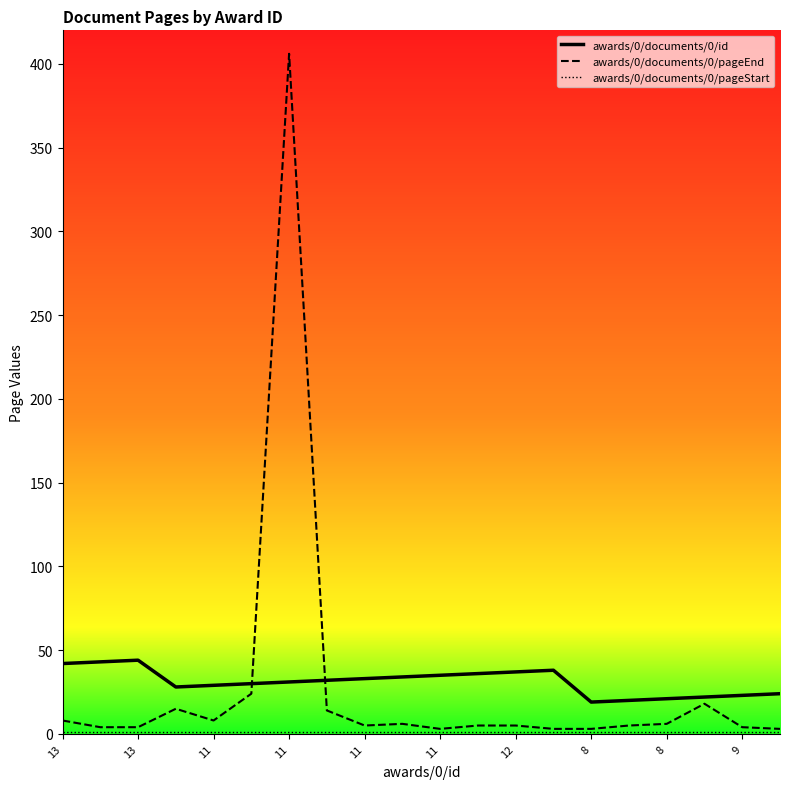

What is the highest value of the awards/0/documents/0/id series?

44